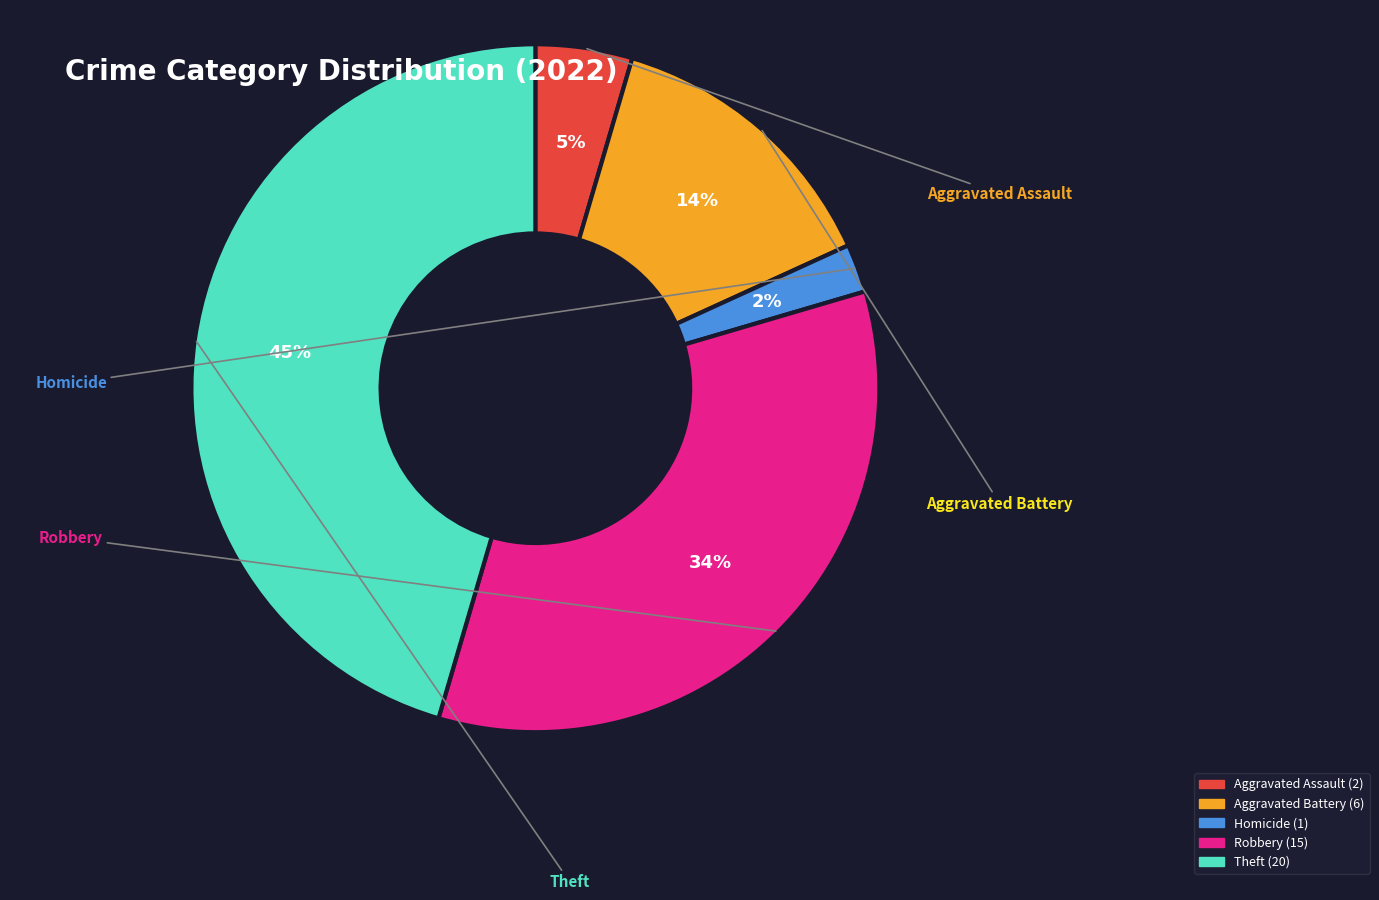

Does any single category account for the majority?

No